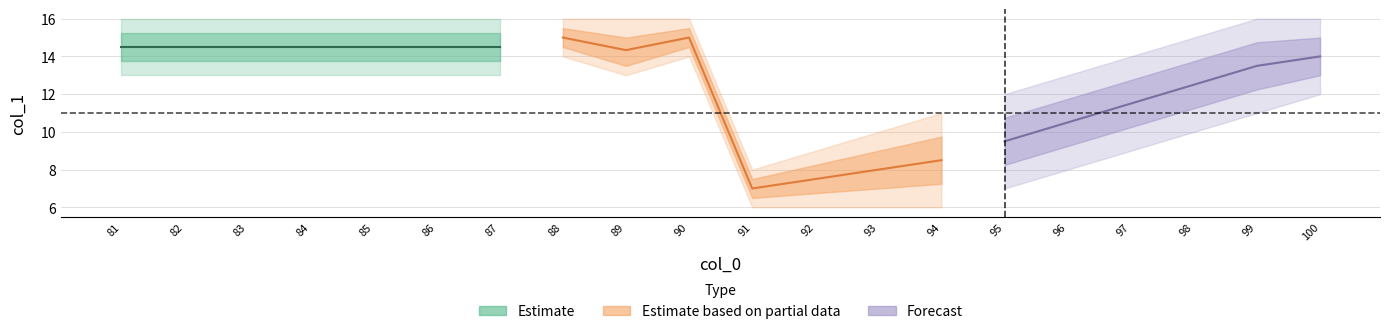

True or false: max and mid cross at least once.

False